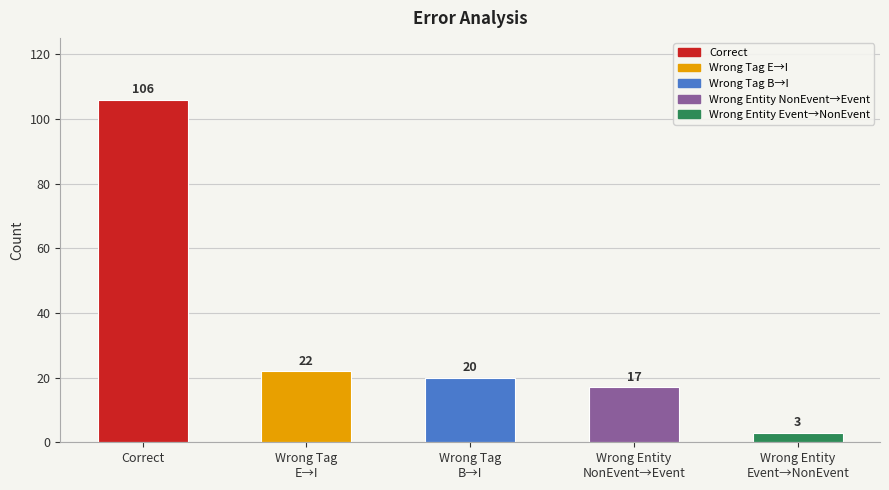

Read the value at Wrong Entity
NonEvent→Event.

17